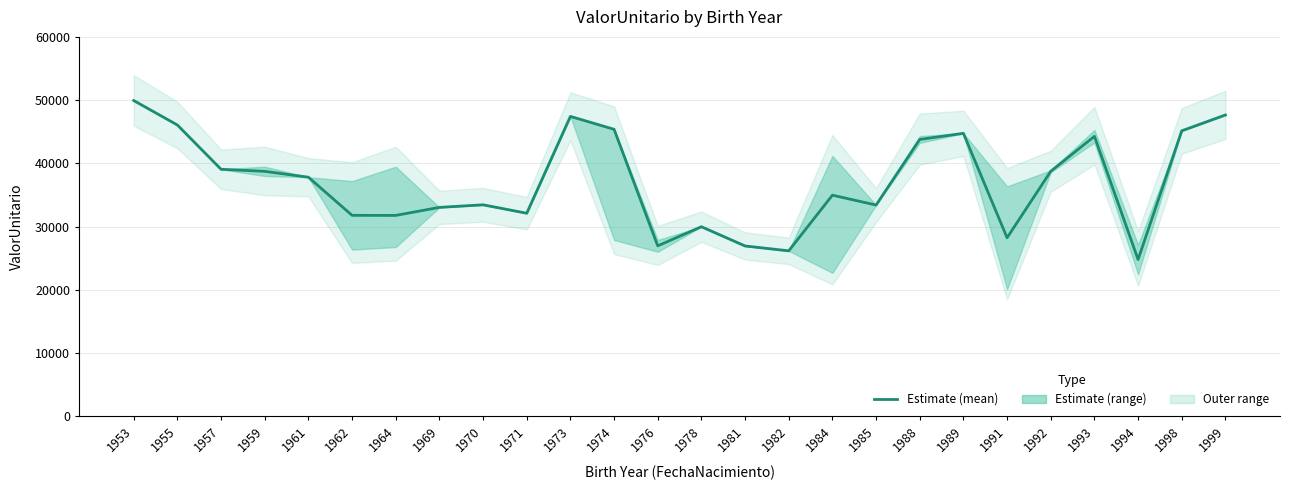

How many points are lower than both their immediate neighbors (excluding endpoints)?

7